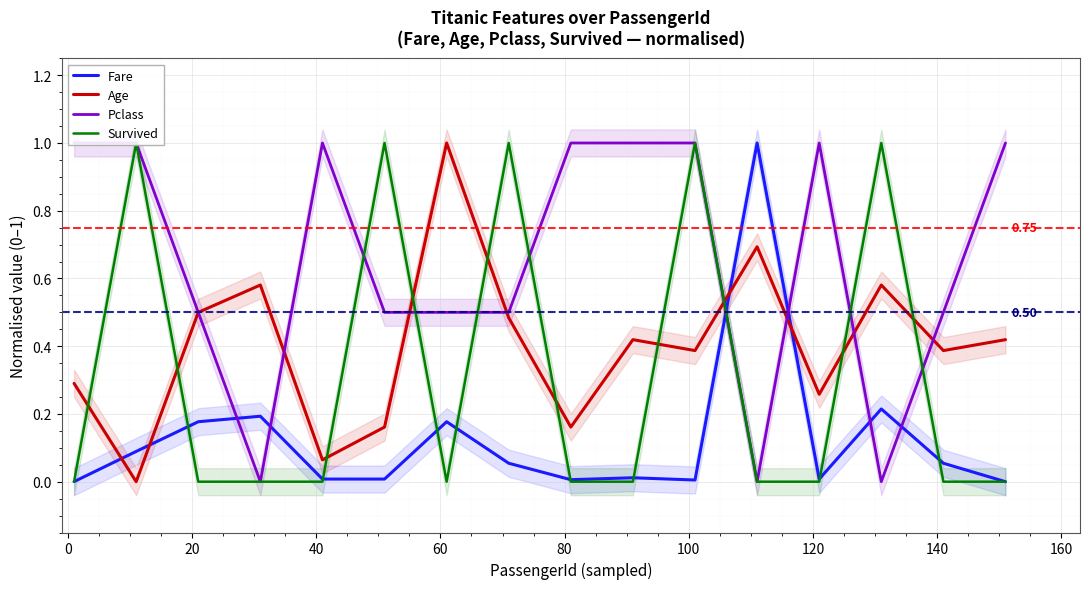

After their last crossing, which series has the higher values: Survived or Age?

Age